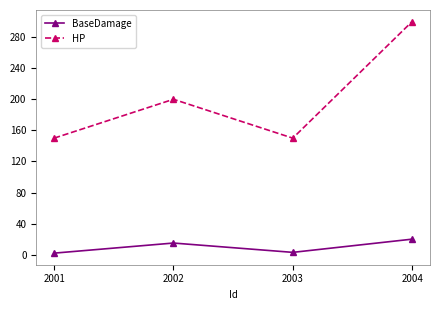

Between 2002 and 2003, which series saw the biggest shift?

HP